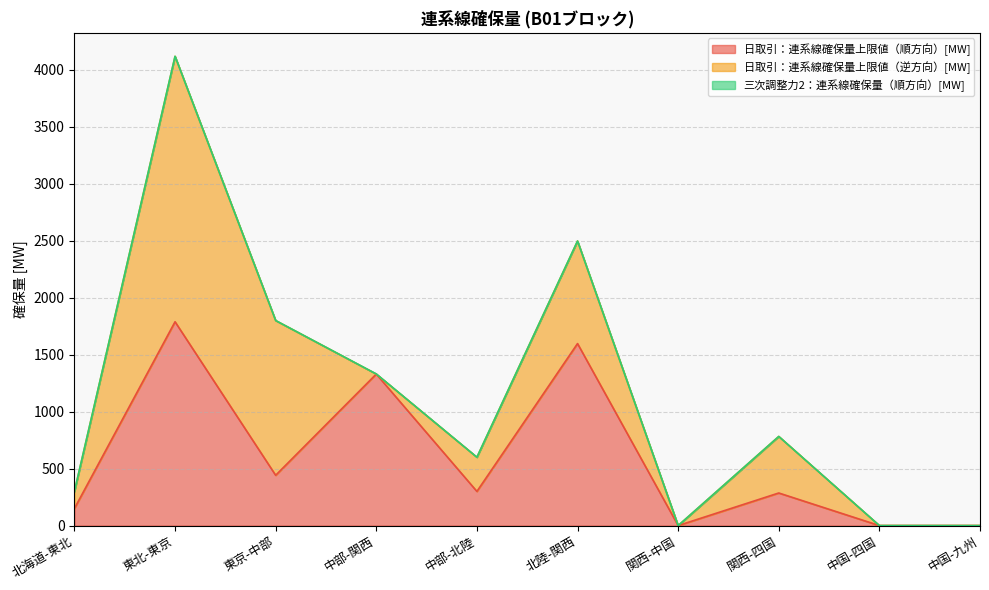

In 三次調整力2：連系線確保量（順方向）[MW], how many points are higher than both neighbors (excluding endpoints)?

1